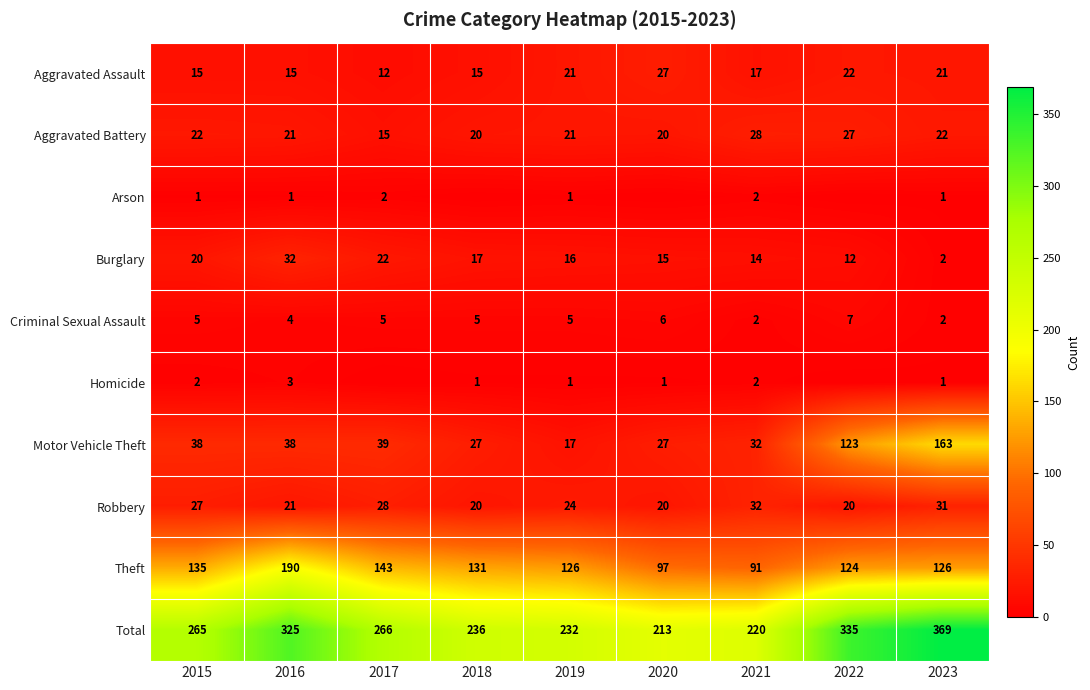

What is the spread (max minus min) of values at 2023?

368